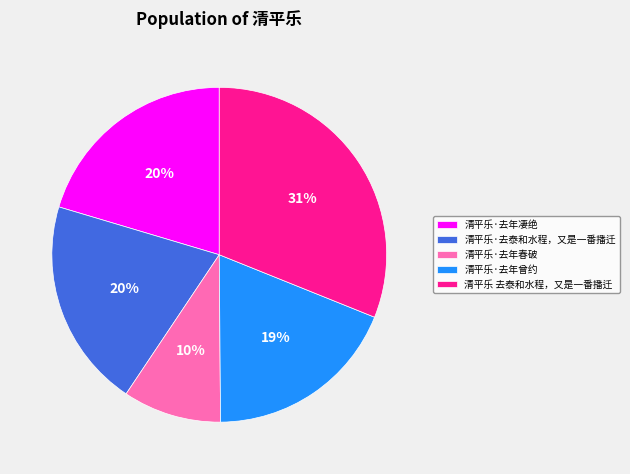

The 清平乐·去年曾约 slice represents 28% of the pie. True or false?

False